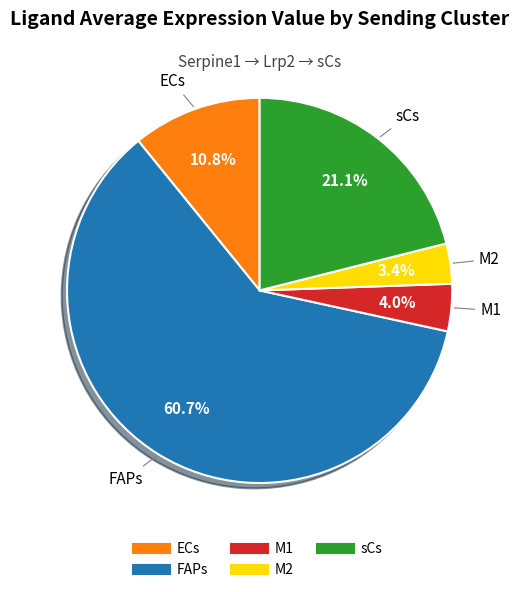

Which category accounts for the majority?

FAPs